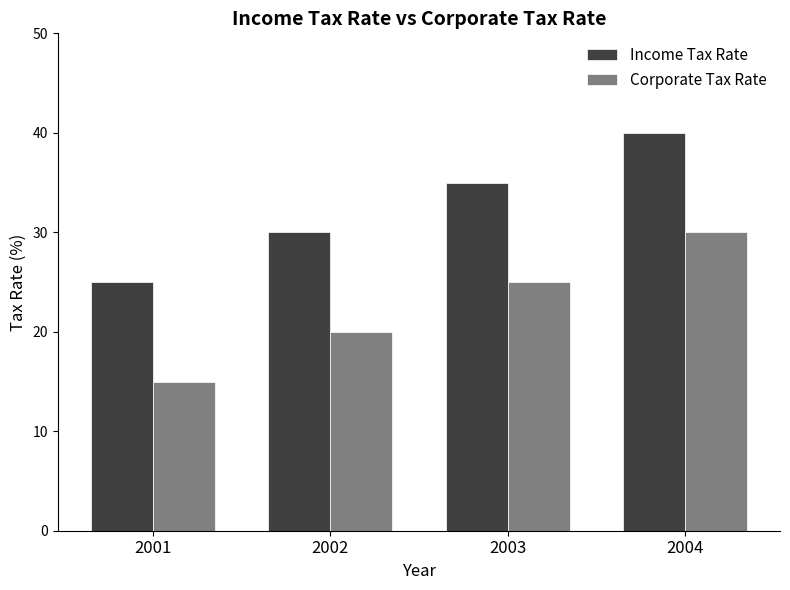

The value of Corporate Tax Rate at 2004 is 46. True or false?

False